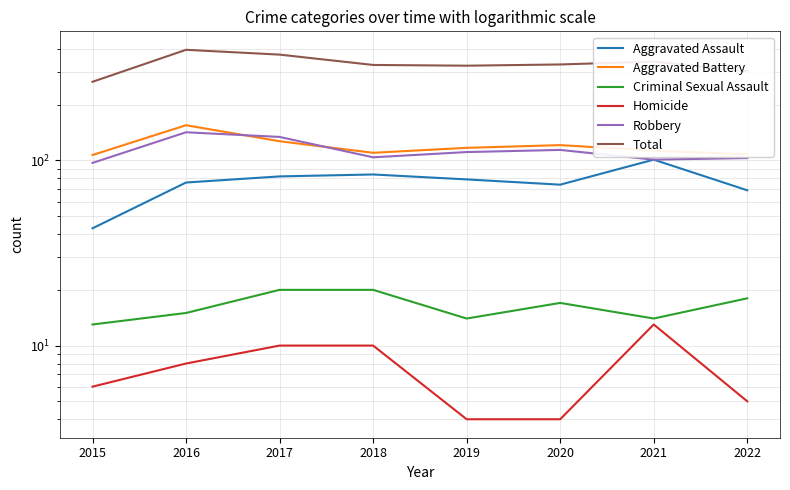

Reading left to right, extract all data points from this chart.

Aggravated Assault: 2015=43	2016=76	2017=82	2018=84	2019=79	2020=74	2021=101	2022=69
Aggravated Battery: 2015=107	2016=155	2017=127	2018=110	2019=117	2020=121	2021=113	2022=108
Criminal Sexual Assault: 2015=13	2016=15	2017=20	2018=20	2019=14	2020=17	2021=14	2022=18
Homicide: 2015=6	2016=8	2017=10	2018=10	2019=4	2020=4	2021=13	2022=5
Robbery: 2015=97	2016=142	2017=134	2018=104	2019=111	2020=114	2021=101	2022=103
Total: 2015=266	2016=396	2017=373	2018=328	2019=325	2020=330	2021=342	2022=303